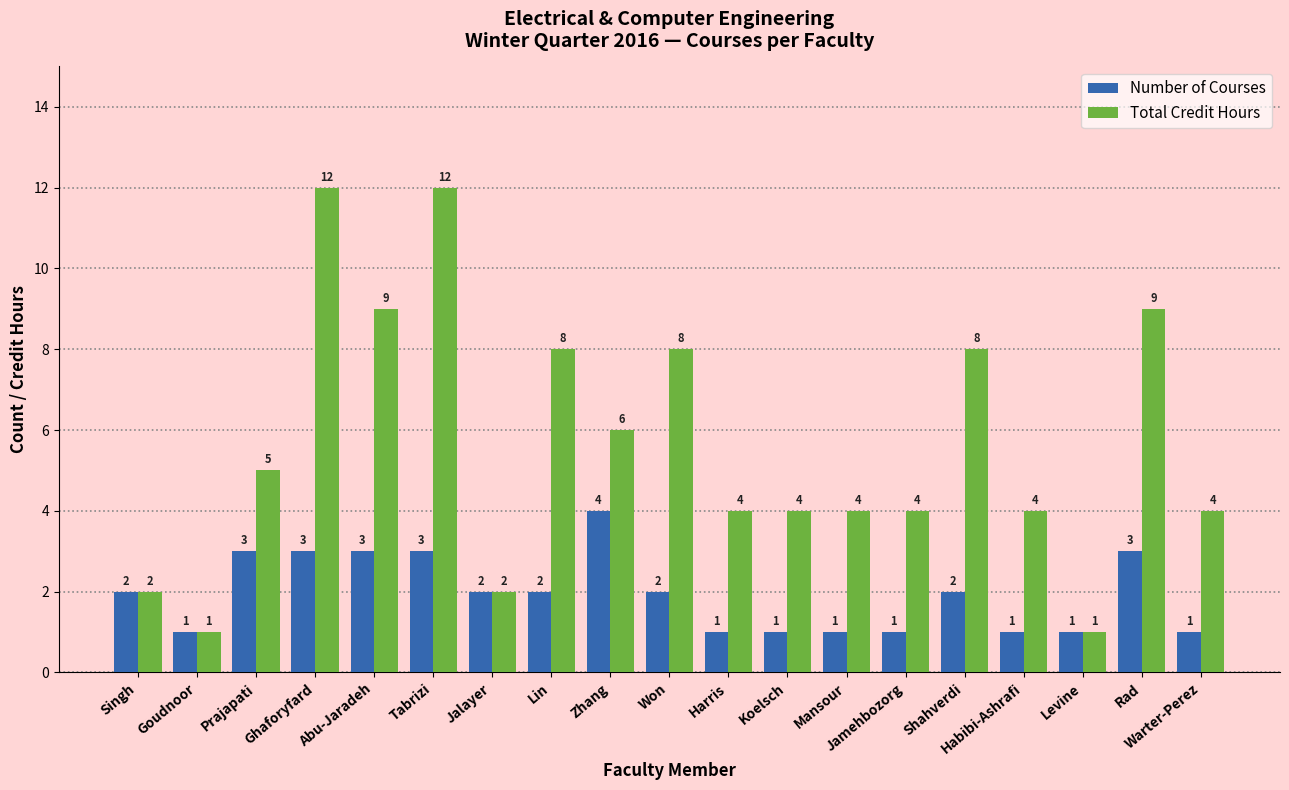

Rank the series at Rad from lowest to highest value.

Number of Courses, Total Credit Hours